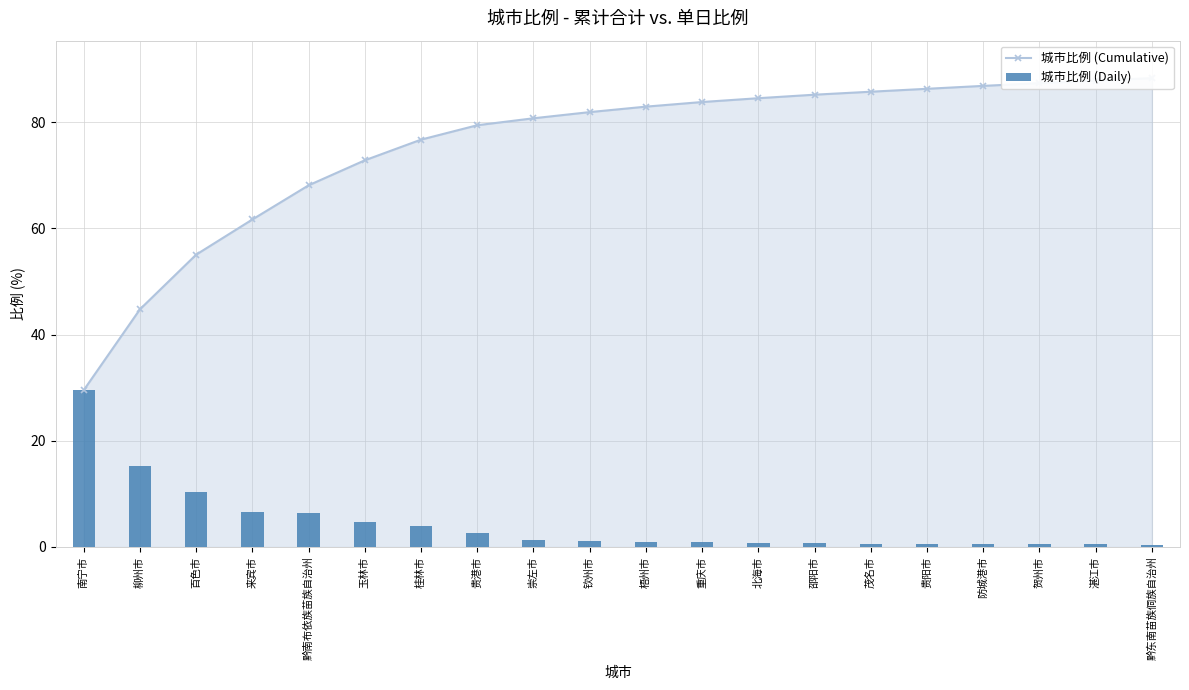

Which category has the highest value across all series?

黔东南苗族侗族自治州